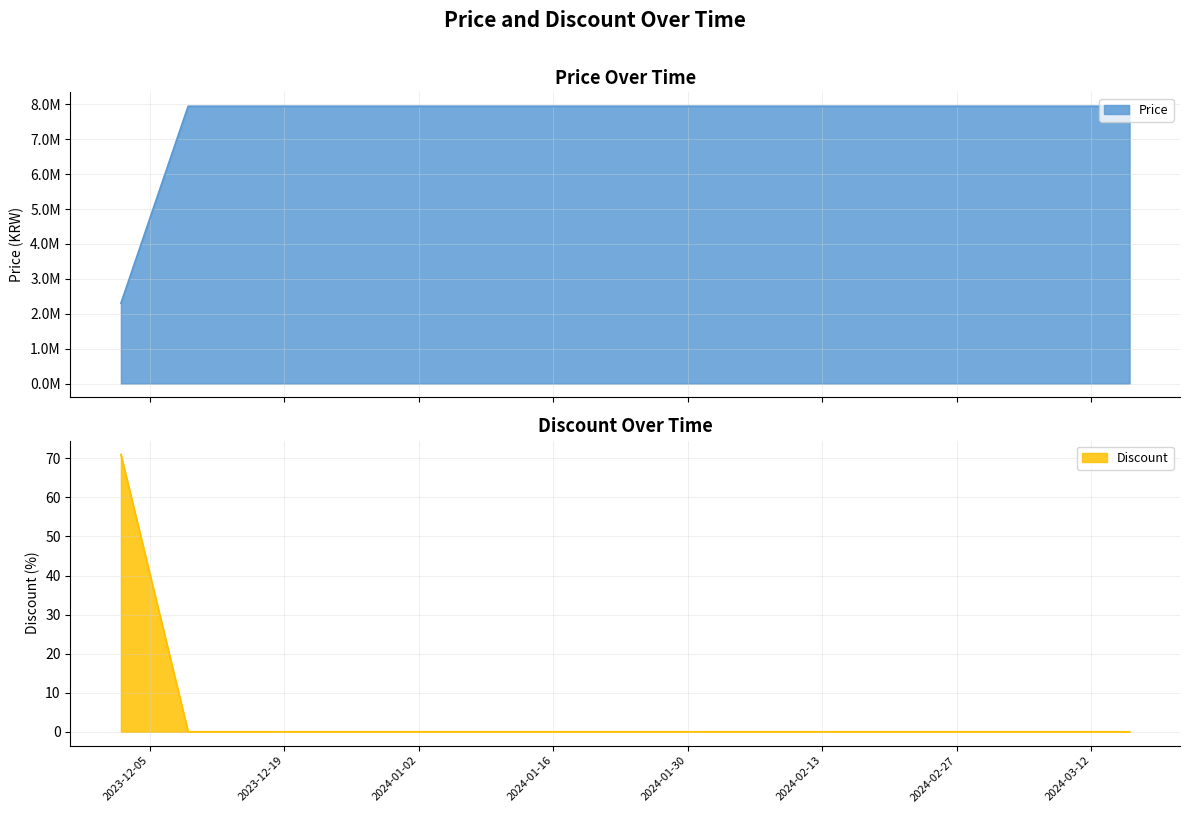

What is the maximum value for Discount?

71